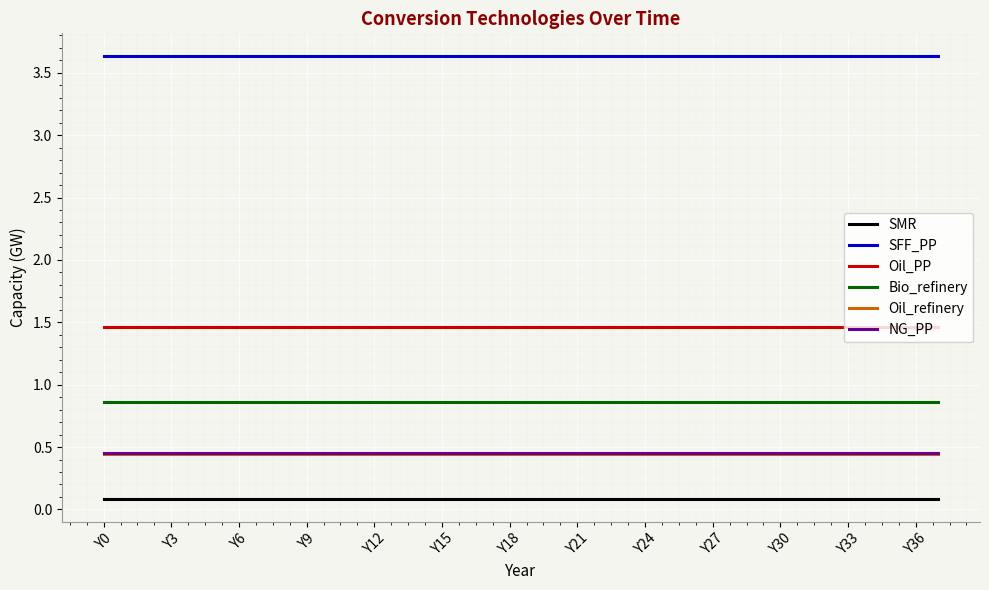

Which series has the largest total across all categories?

SFF_PP